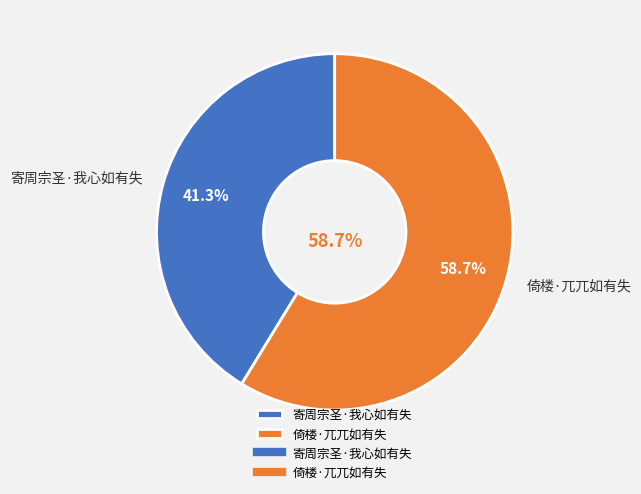

Approximately how many times larger is the value at 寄周宗圣·我心如有失 compared to 倚楼·兀兀如有失?

0.7